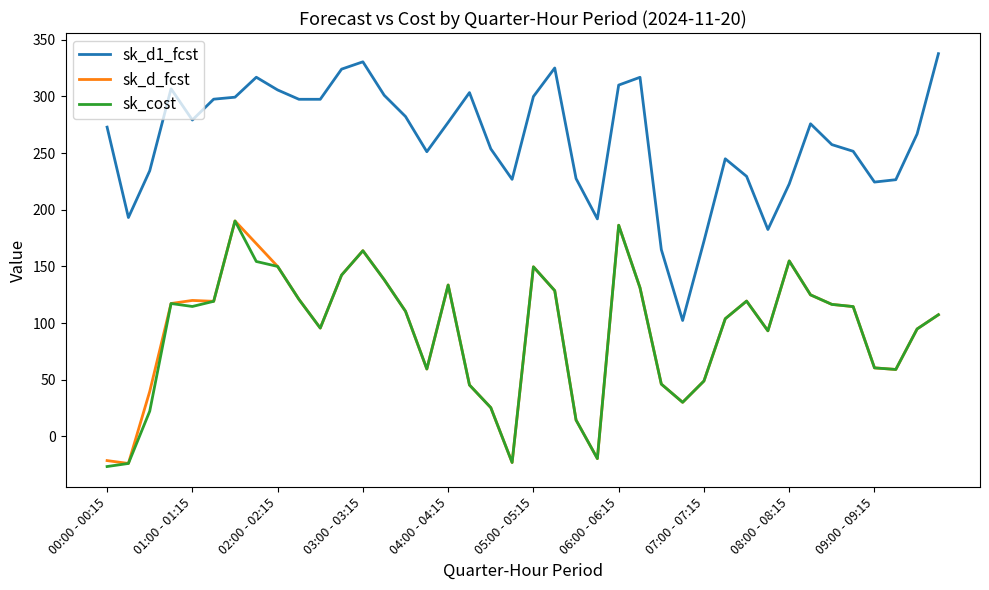

True or false: sk_cost and sk_d1_fcst cross at least once.

False